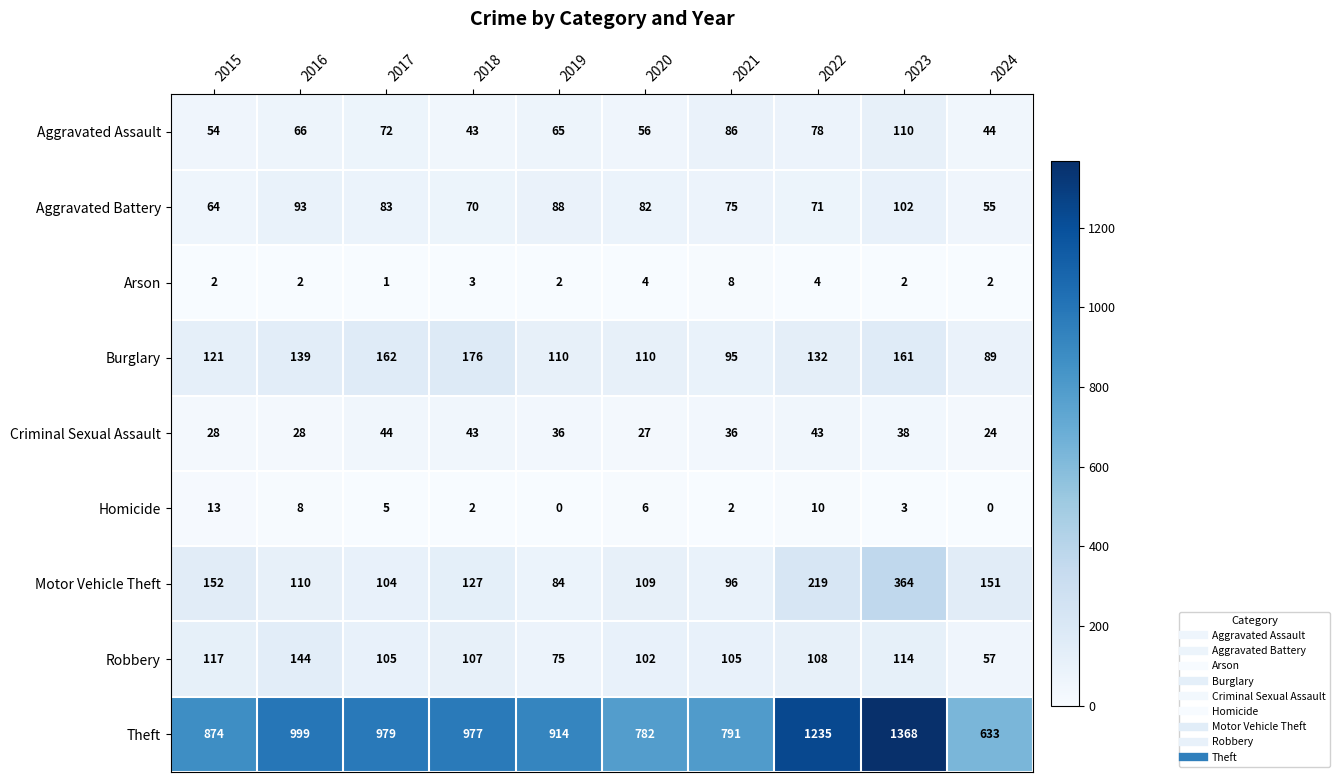

The Arson series shows 2 at 2015. True or false?

True